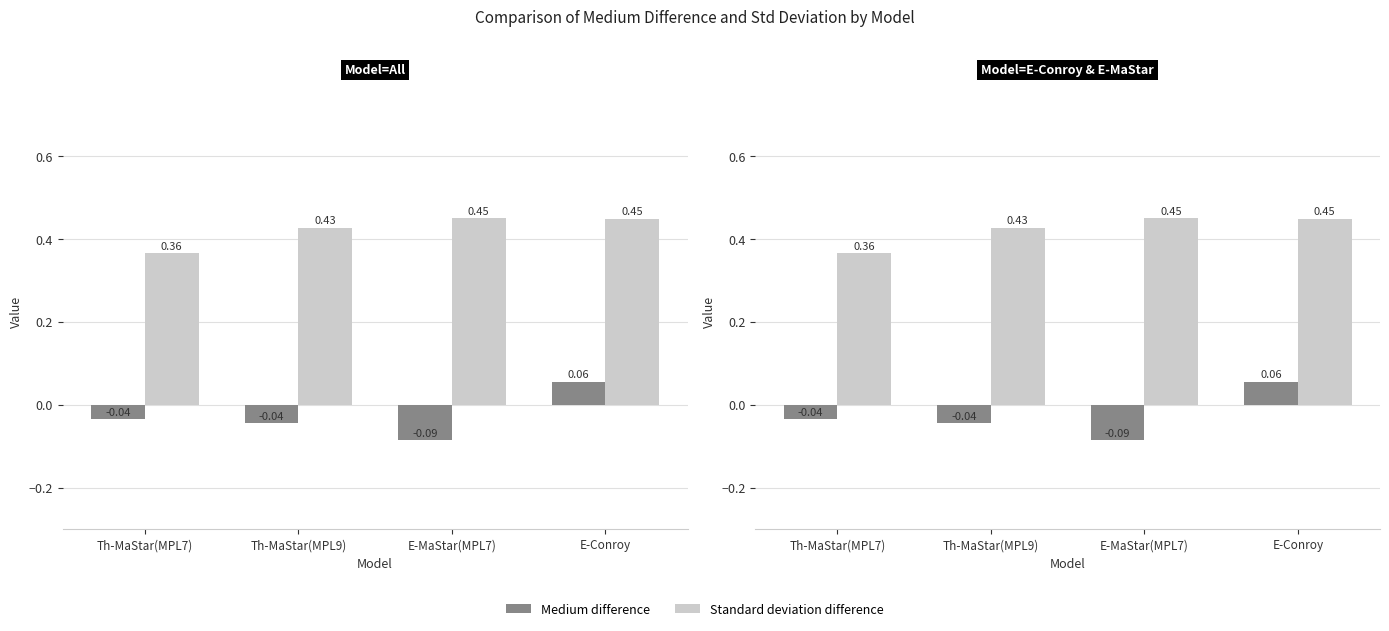

Is it true that Standard deviation difference equals 0.4 at Th-MaStar(MPL9)?

True